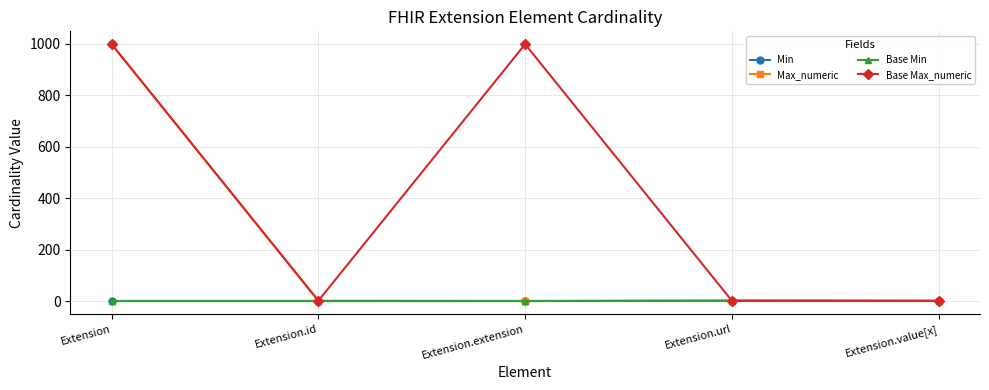

How many interior local peaks does the Base Max_numeric series have?

1